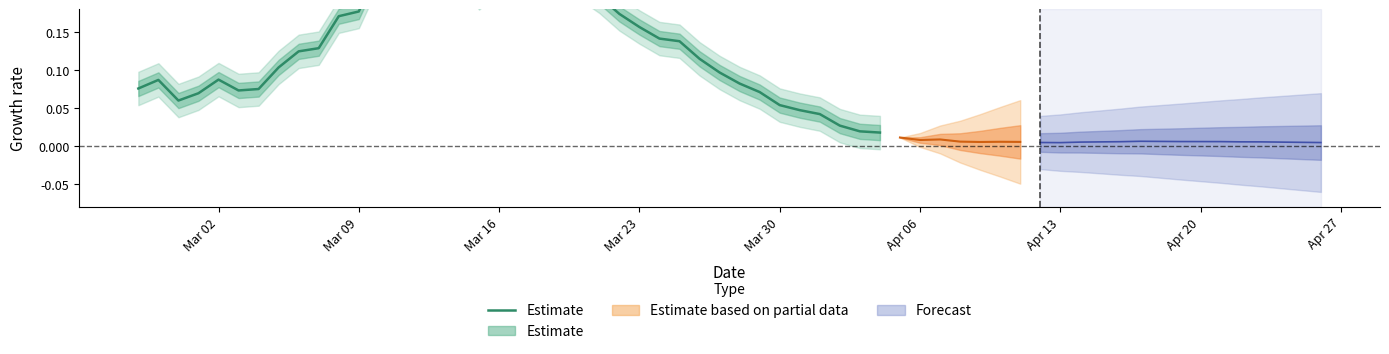

How many lines are shown in the chart?

1